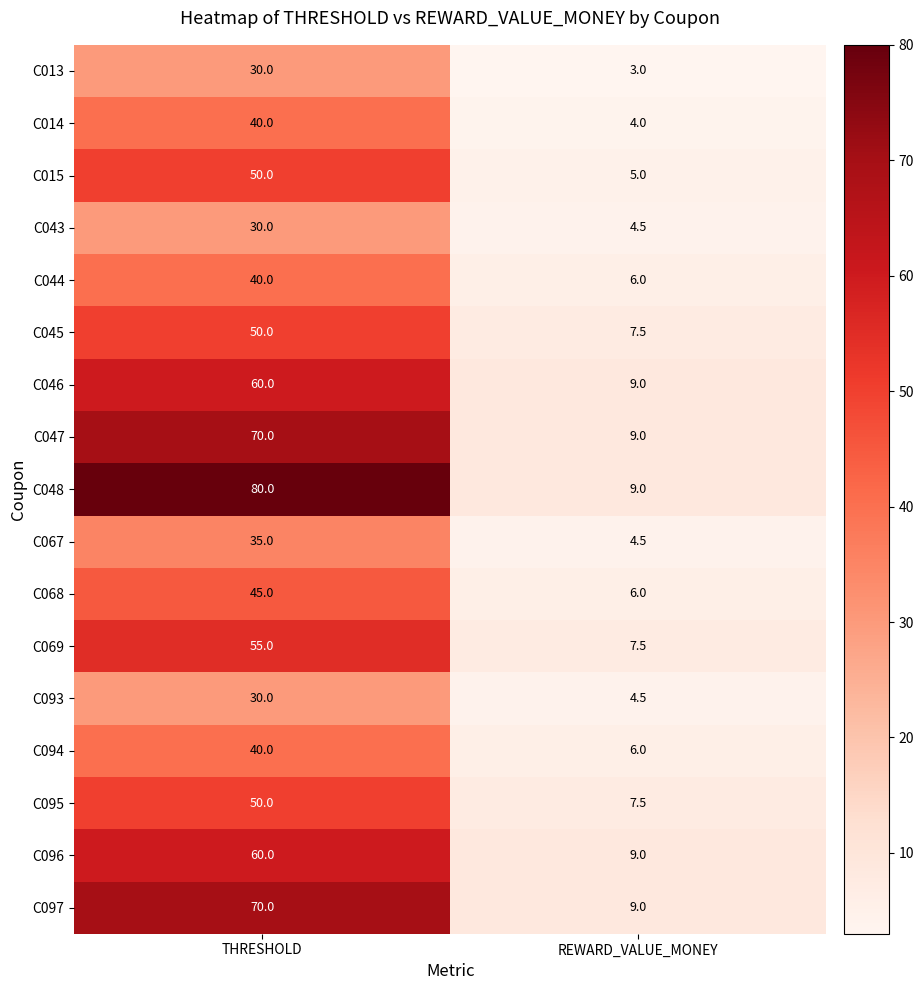

What is the minimum value for C048?

9.0